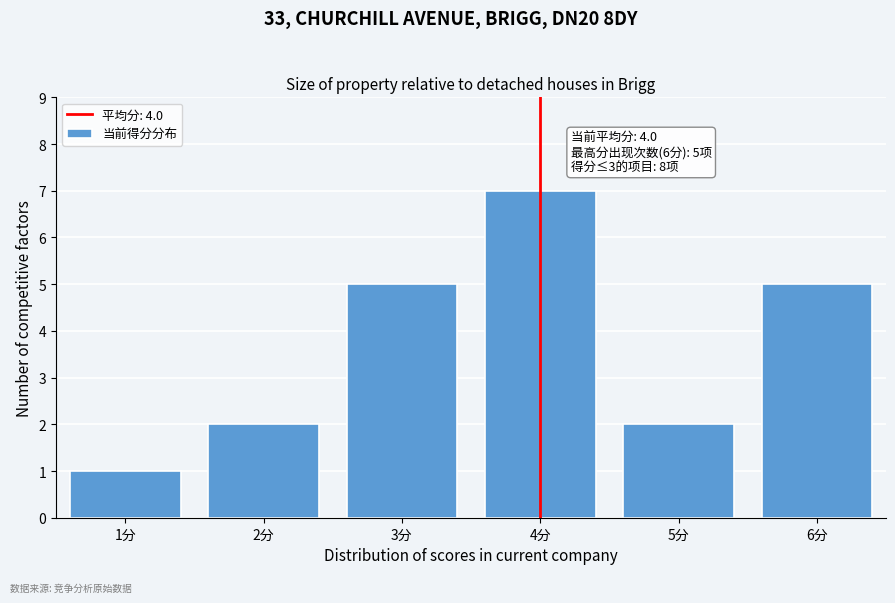

Reading right to left, transcribe all the data shown in this chart.

6分=5	5分=2	4分=7	3分=5	2分=2	1分=1